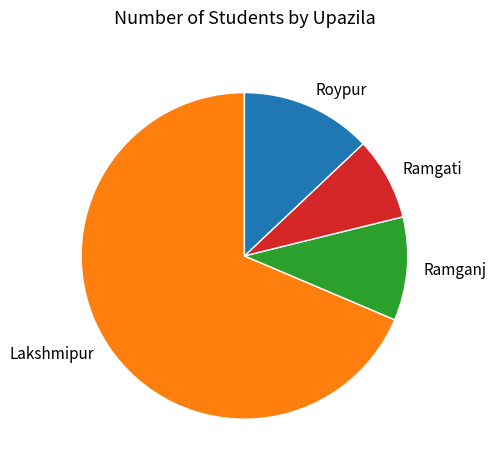

True or false: Lakshmipur accounts for 81% of the total.

False